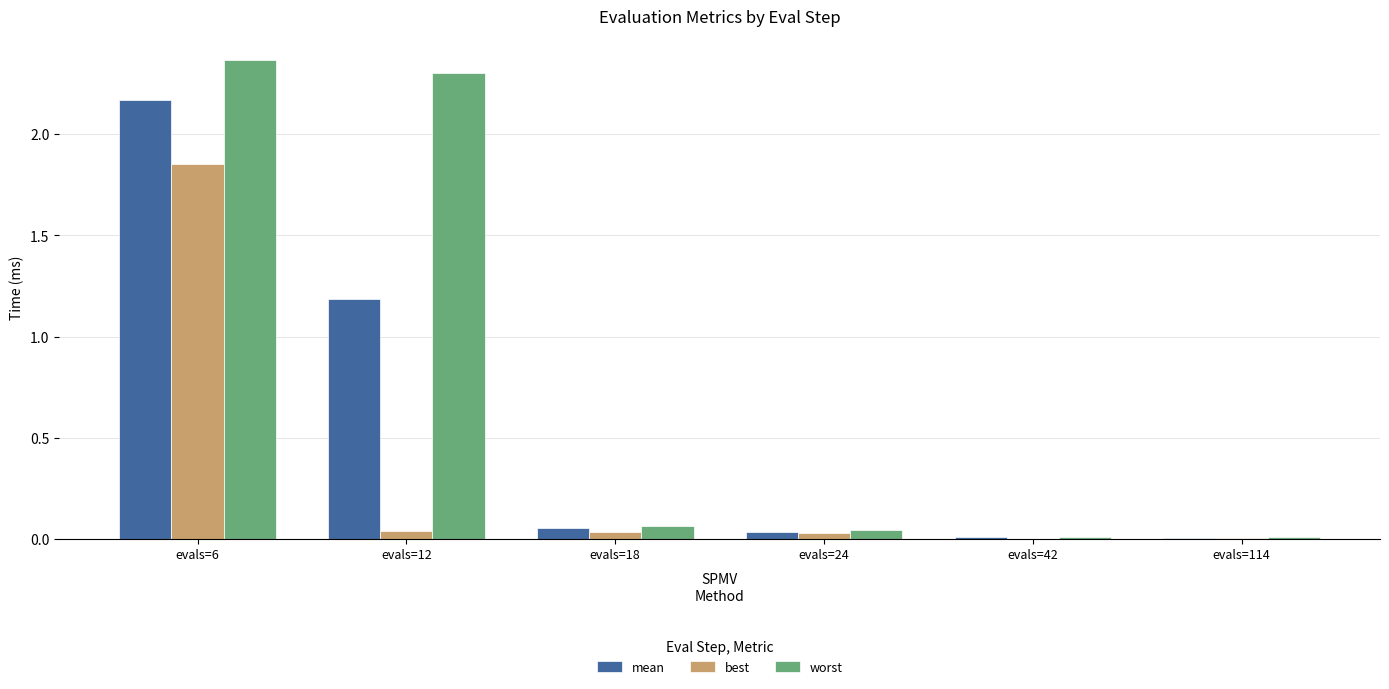

What is the sum of all worst values?

4.8